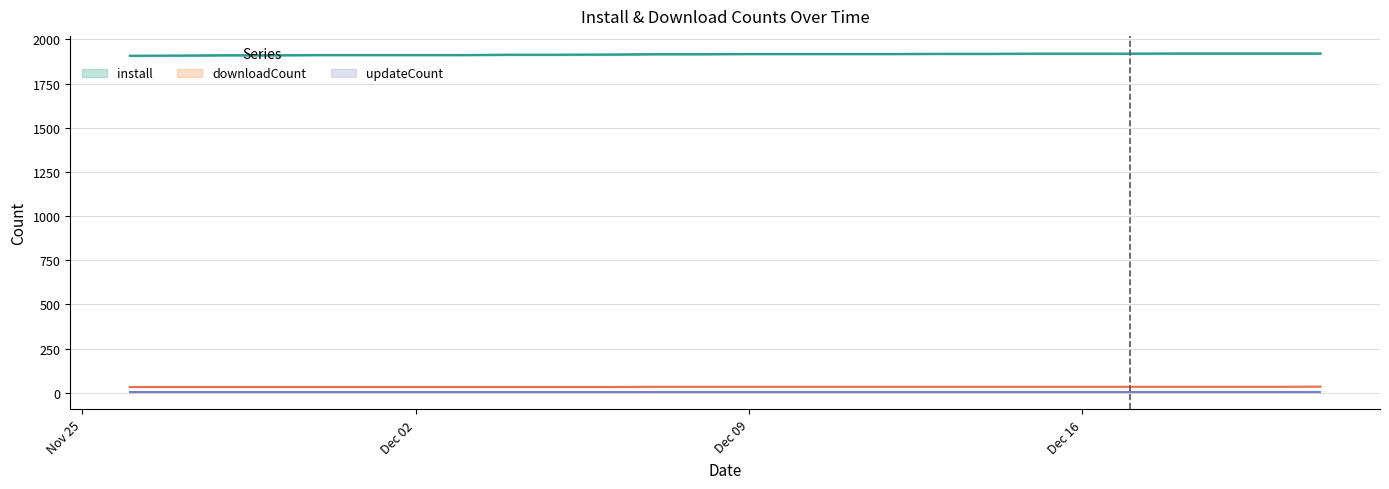

At which label is downloadCount closest to 34?

2024-12-07